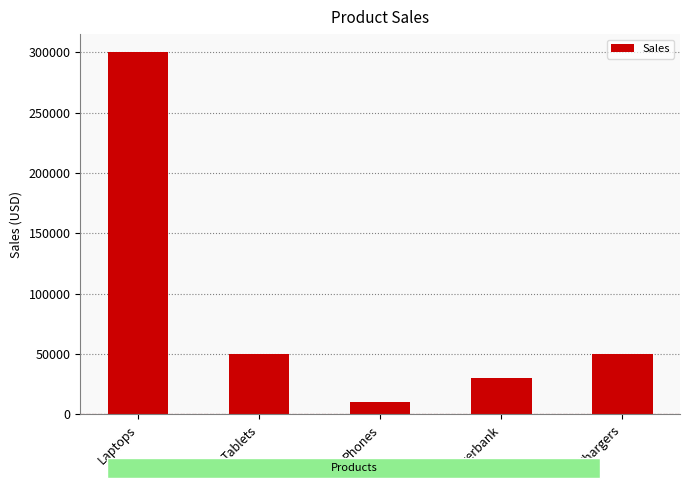

Reading right to left, what are all the values shown in this chart?

50000	30000	10000	50000	300000